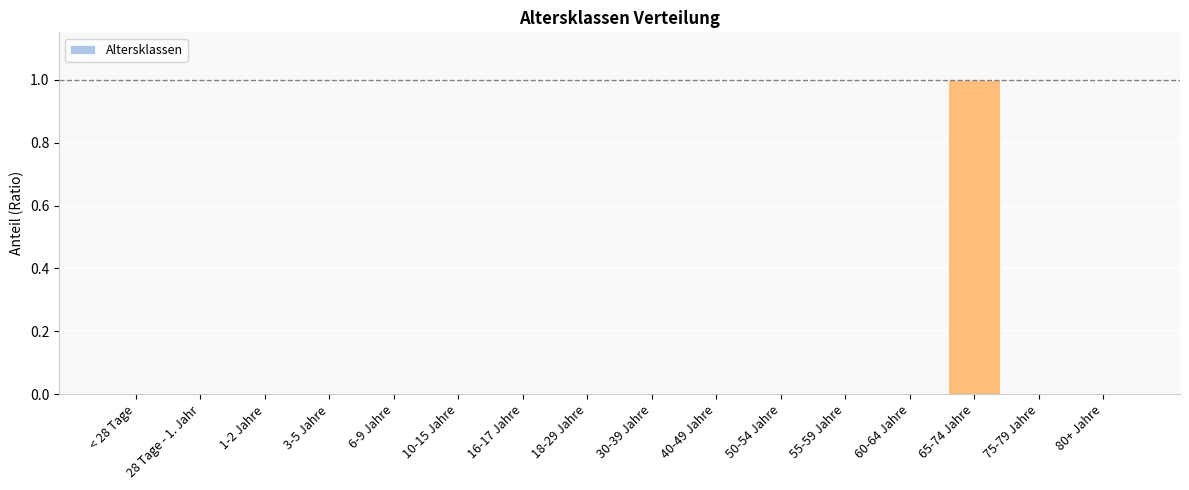

Reading right to left, transcribe all the data shown in this chart.

80+ Jahre=0	75-79 Jahre=0	65-74 Jahre=1	60-64 Jahre=0	55-59 Jahre=0	50-54 Jahre=0	40-49 Jahre=0	30-39 Jahre=0	18-29 Jahre=0	16-17 Jahre=0	10-15 Jahre=0	6-9 Jahre=0	3-5 Jahre=0	1-2 Jahre=0	28 Tage - 1. Jahr=0	< 28 Tage=0